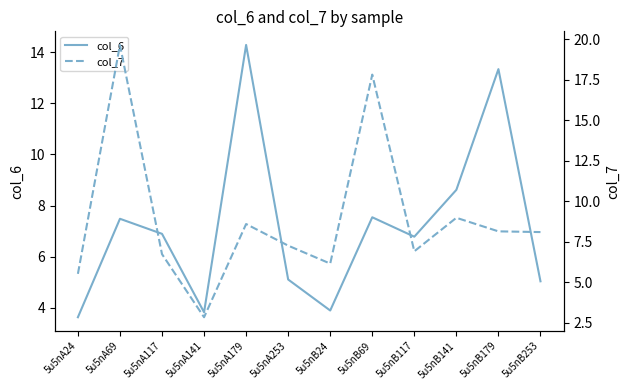

At how many categories does at least one series exceed 7?

7